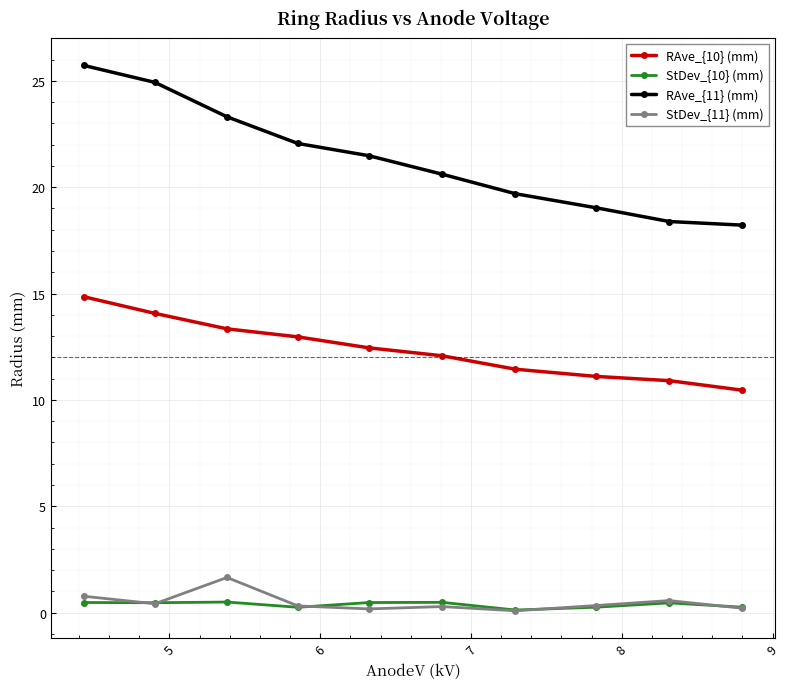

What is the value of the RAve_{11} (mm) point at the 6th from the left?

20.6